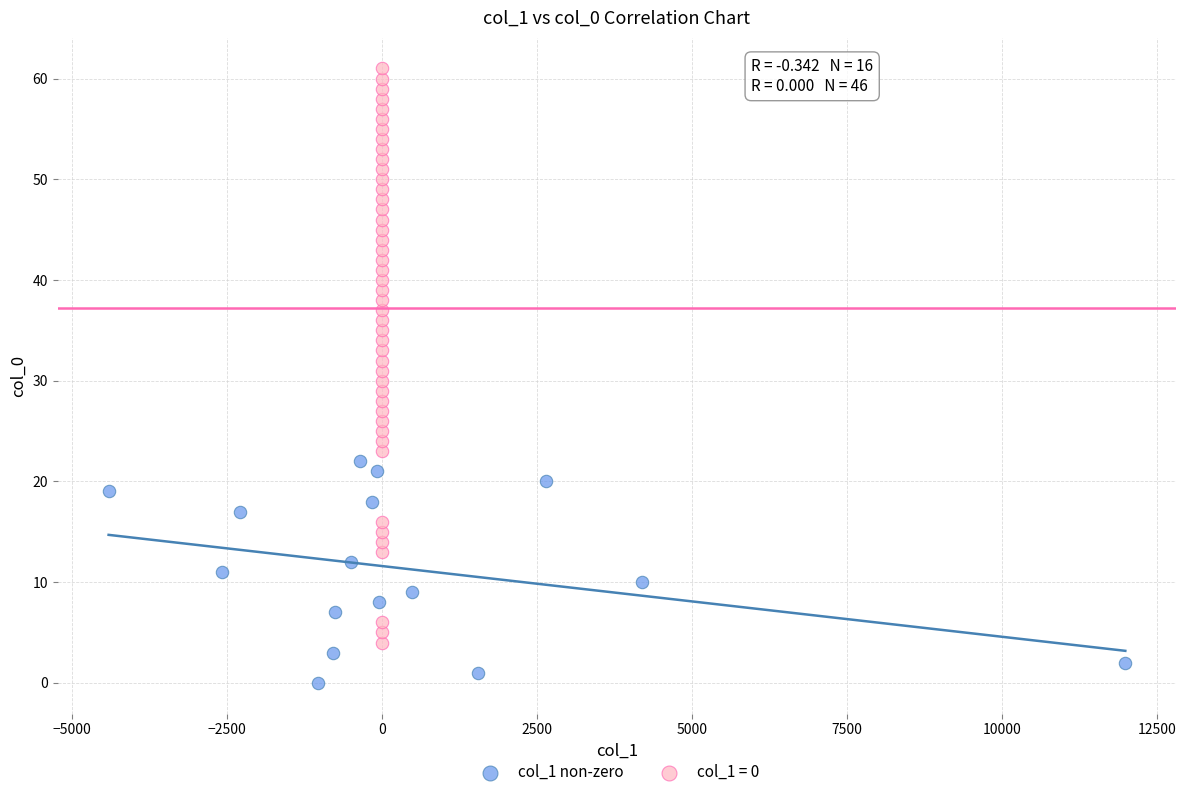

Which series has the widest spread of Y values?

col_1 = 0